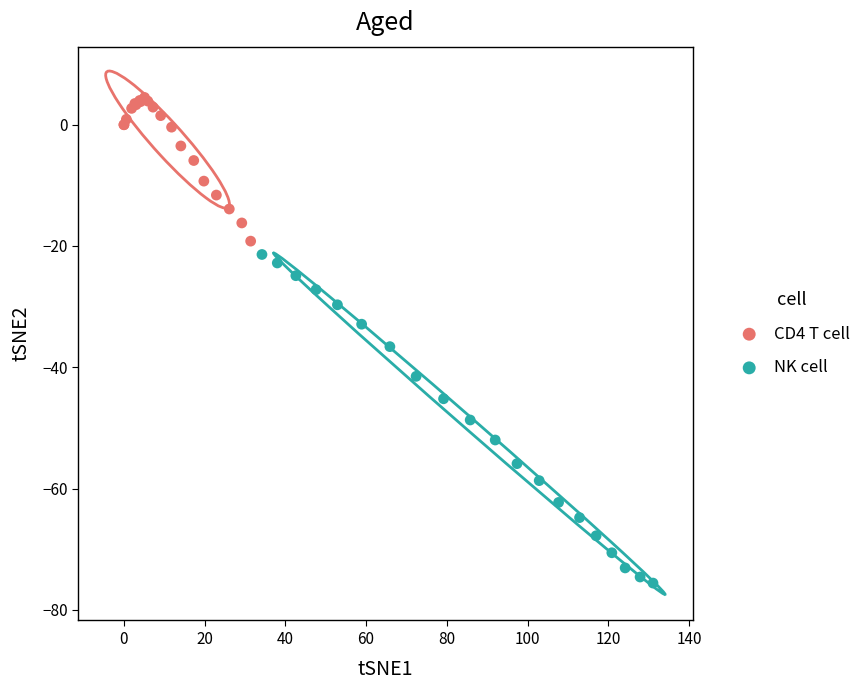

Which series has the largest Y range (max minus min)?

NK cell